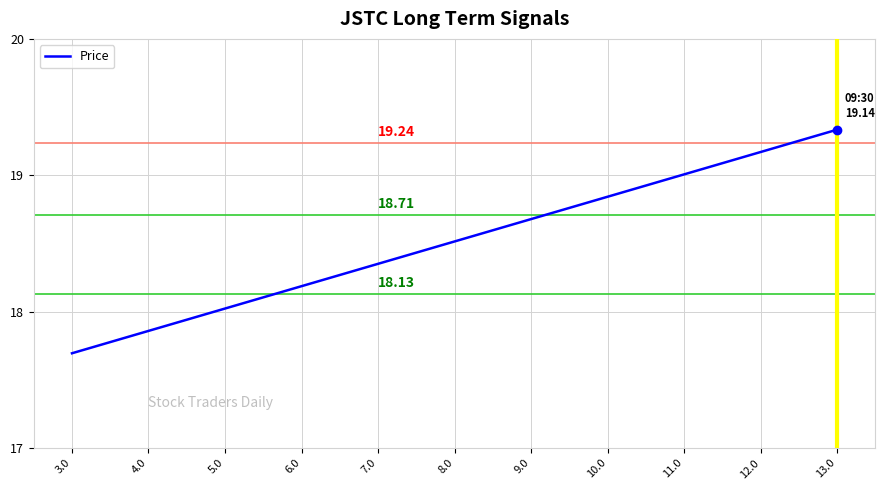

List the labels in order of value, largest first.

13.0, 12.0, 11.0, 10.0, 9.0, 8.0, 7.0, 6.0, 5.0, 4.0, 3.0